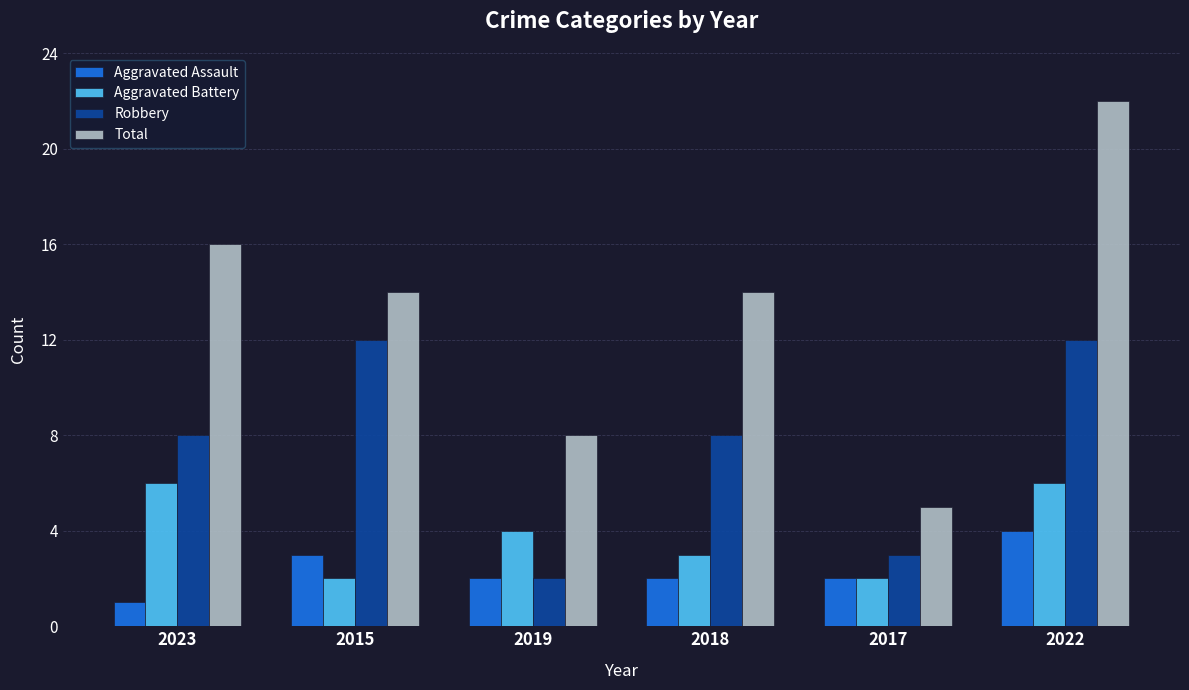

What value does the Total series have at 2023, to the nearest 5?

15